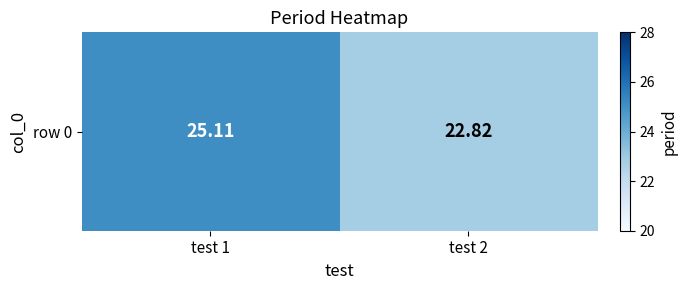

The value at test 2 is 15.0. True or false?

False